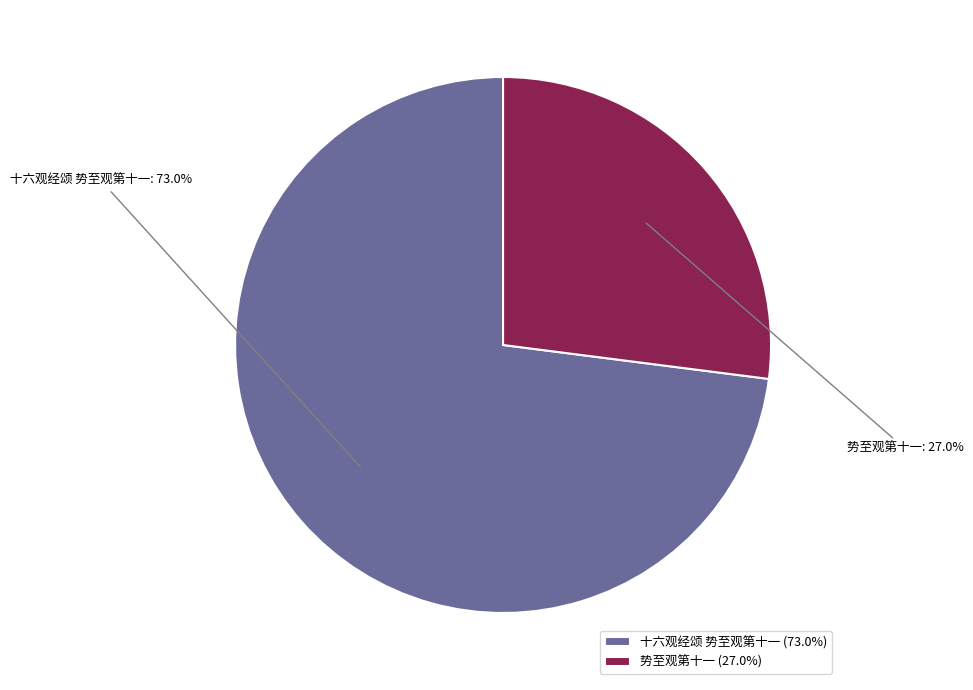

To the nearest percent, what is the average slice percentage?

50%